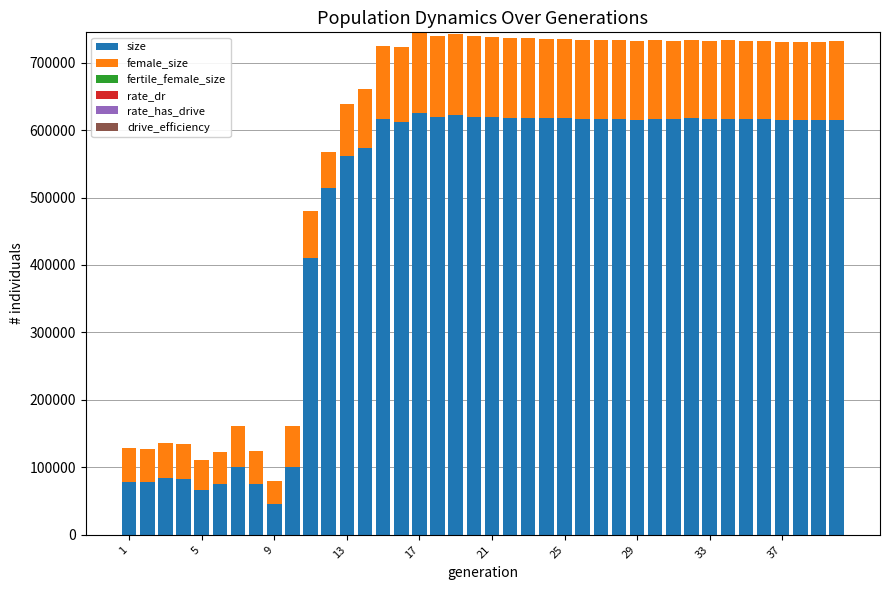

Count the number of categories in the chart.

40